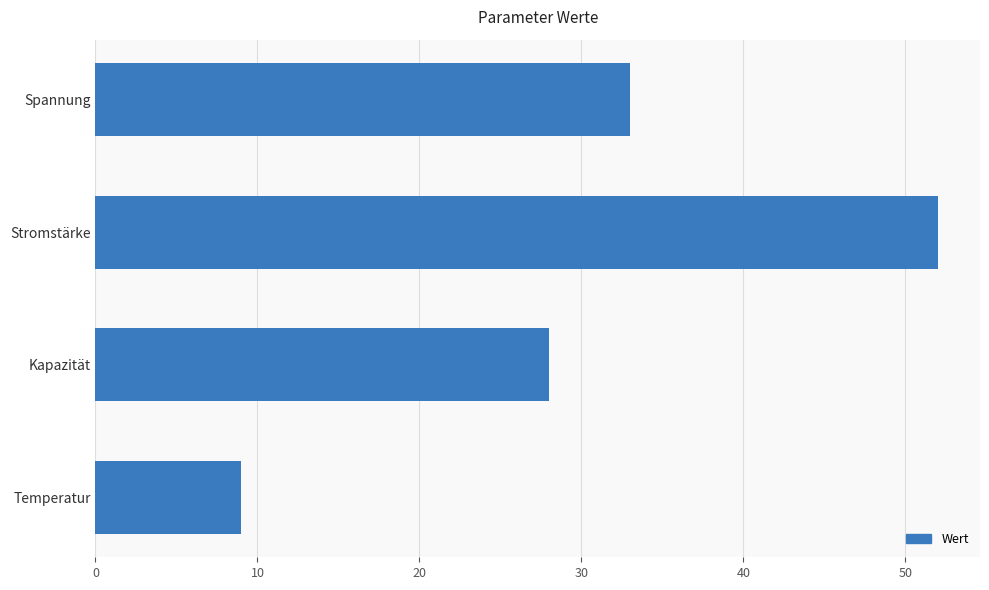

What is the change in value from Kapazität to Temperatur?

-19